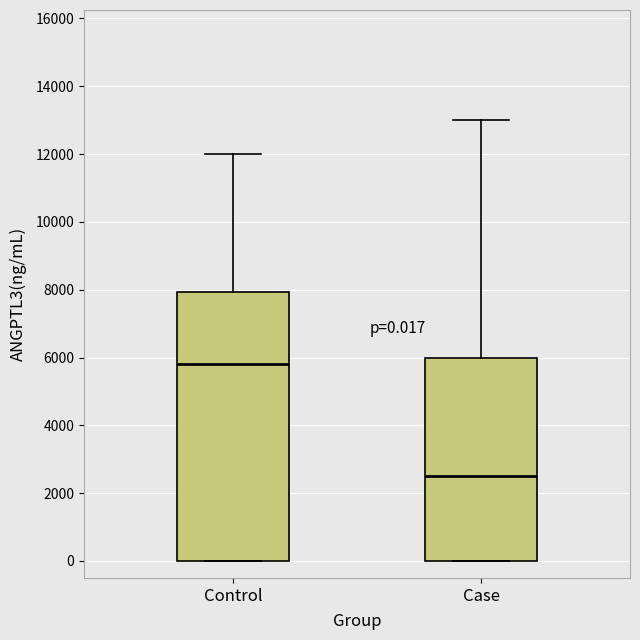

Which box is the tallest, from its lower edge to its upper edge?

Control